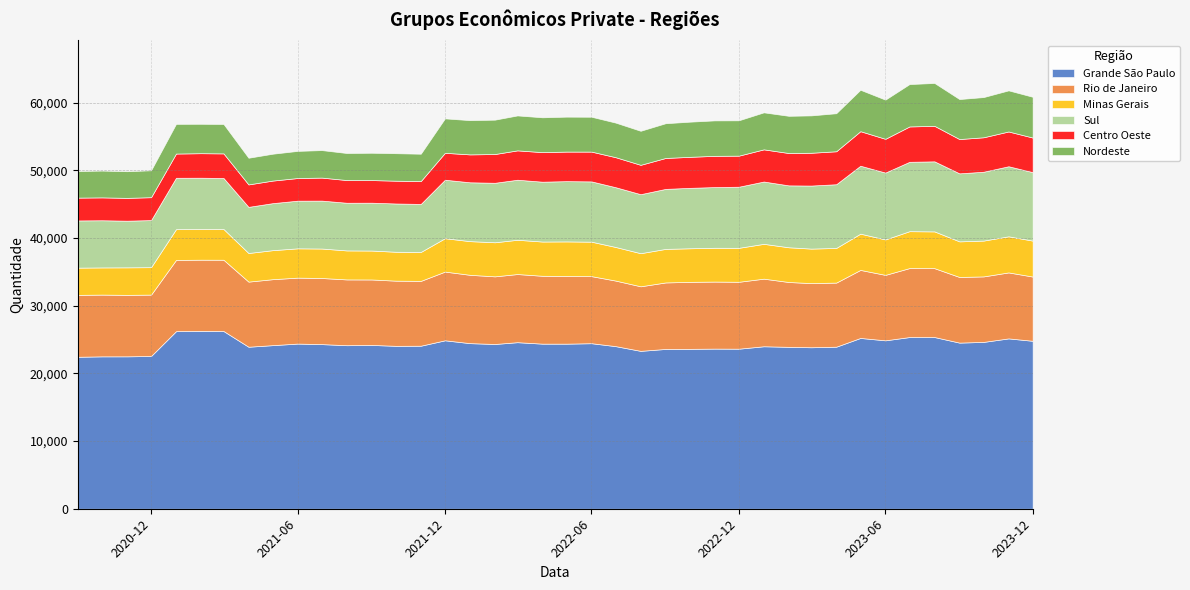

What is the difference between the highest and lowest values at 25?

20717